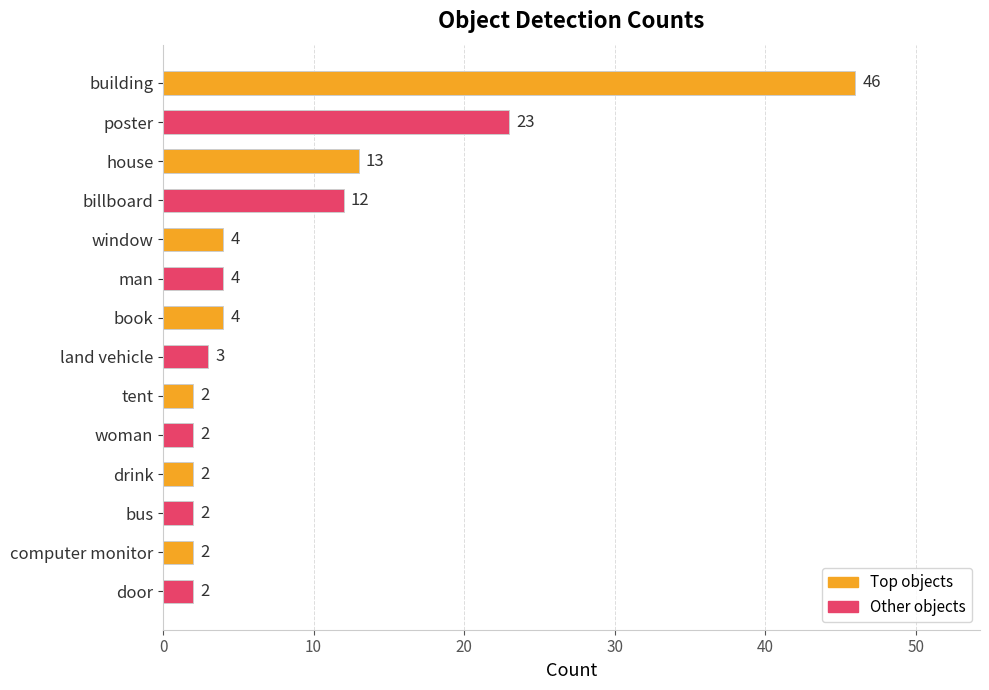

Reading top to bottom, list all the values displayed in this chart.

building=46	poster=23	house=13	billboard=12	window=4	man=4	book=4	land vehicle=3	tent=2	woman=2	drink=2	bus=2	computer monitor=2	door=2